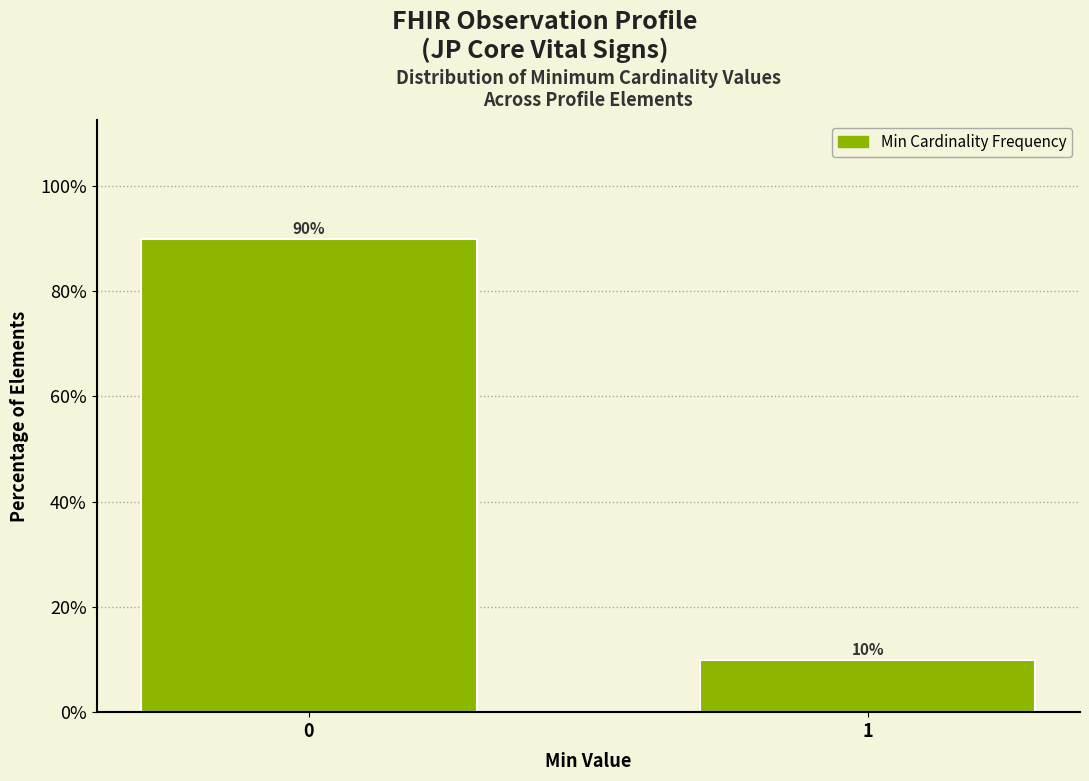

Reading right to left, transcribe all the data shown in this chart.

1=10	0=90